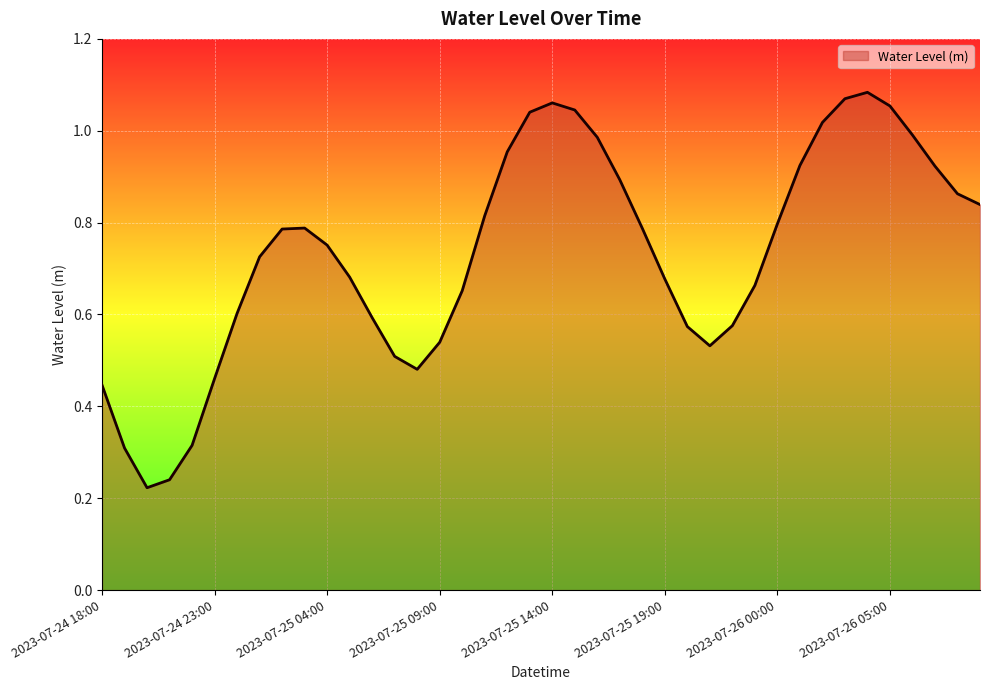

Does the chart have visible grid lines?

Yes